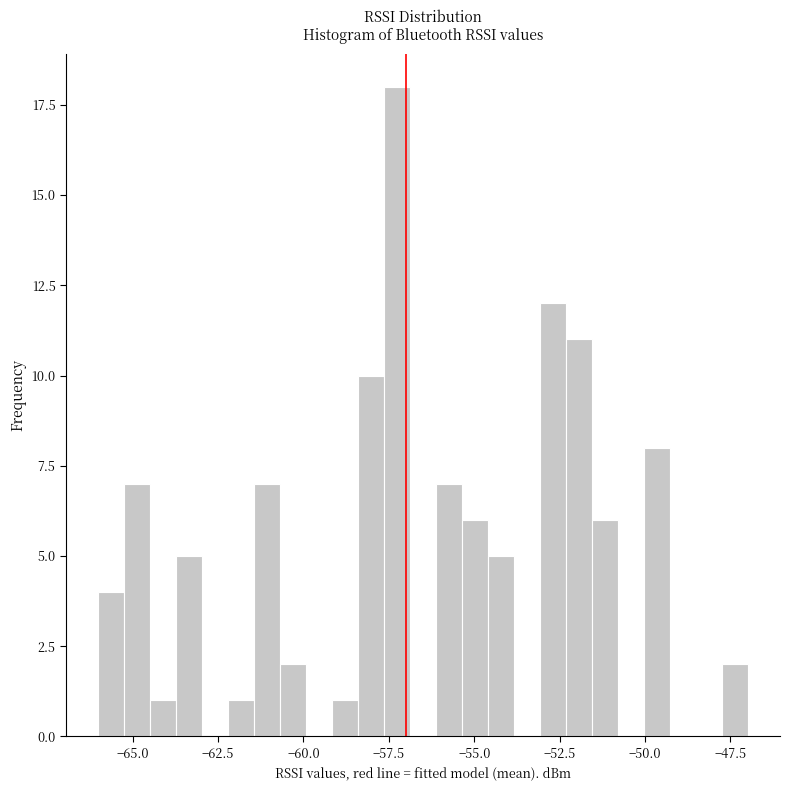

Read against the x-axis, roughly where is the centre of the tallest bar?

-57.5